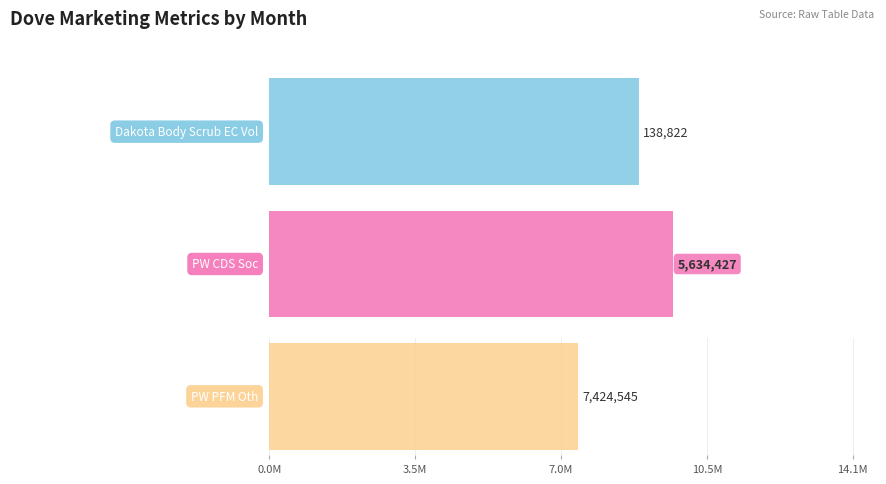

Rank the series at Sep-20 from highest to lowest value.

Dove PW CDS Social, Dove PW PFM Others, Dove Dakota Body Scrub EC Volume